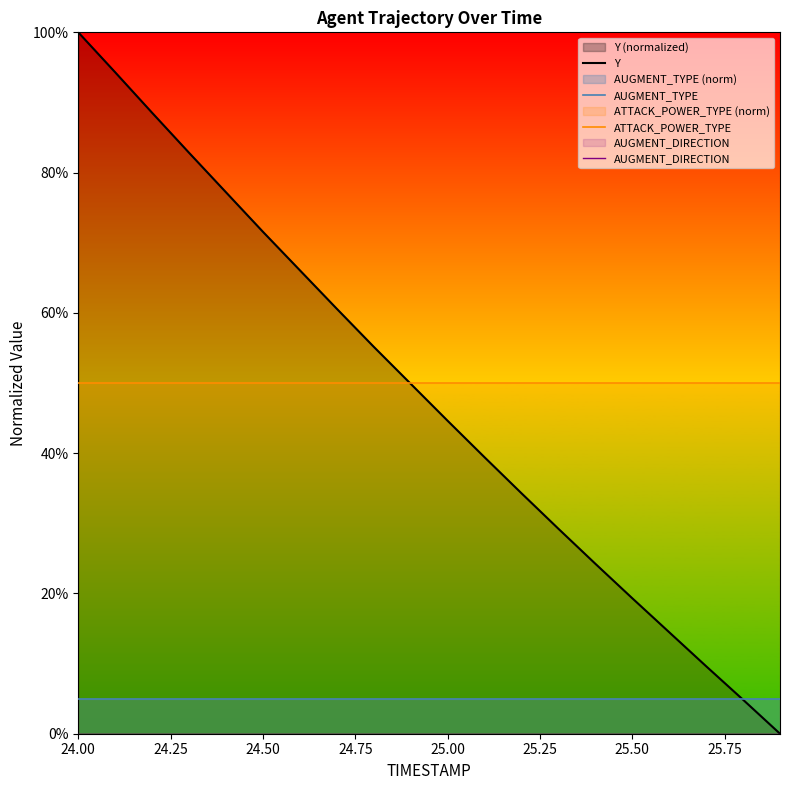

Which category has the highest value across all series?

24.00